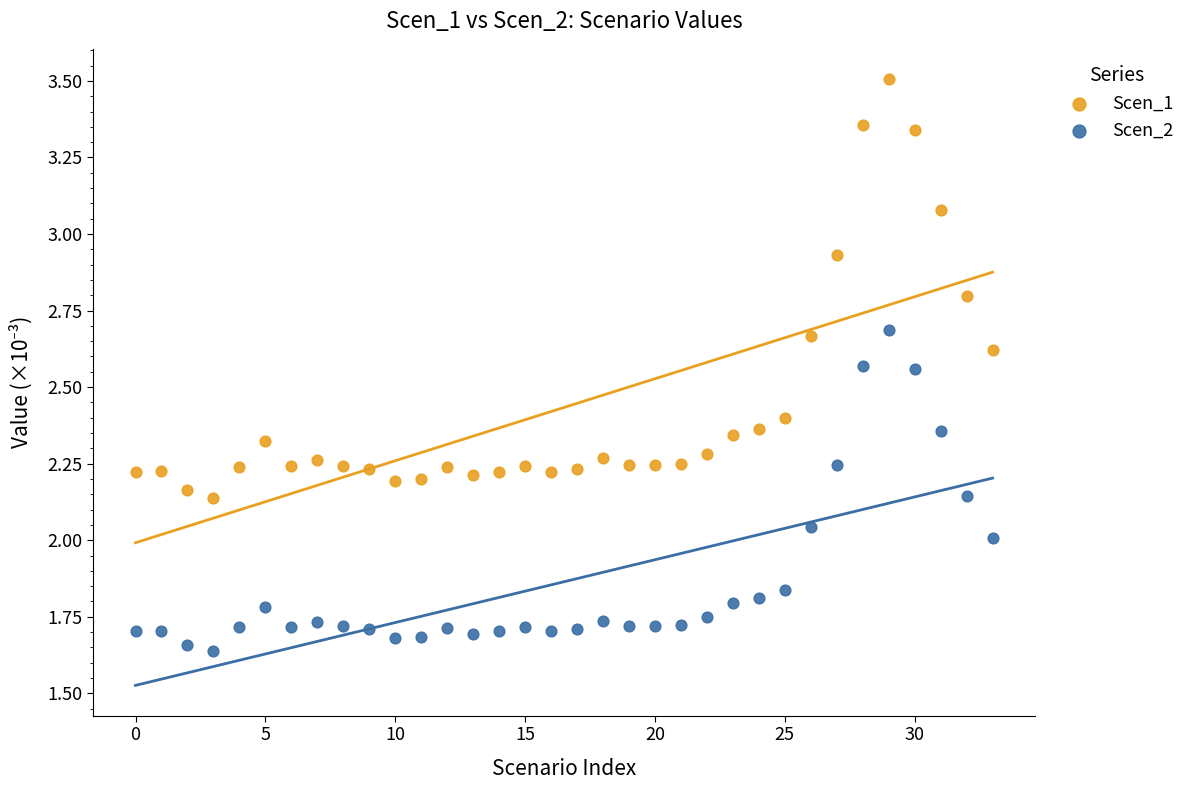

Which series contains the lowest Y value?

Scen_2